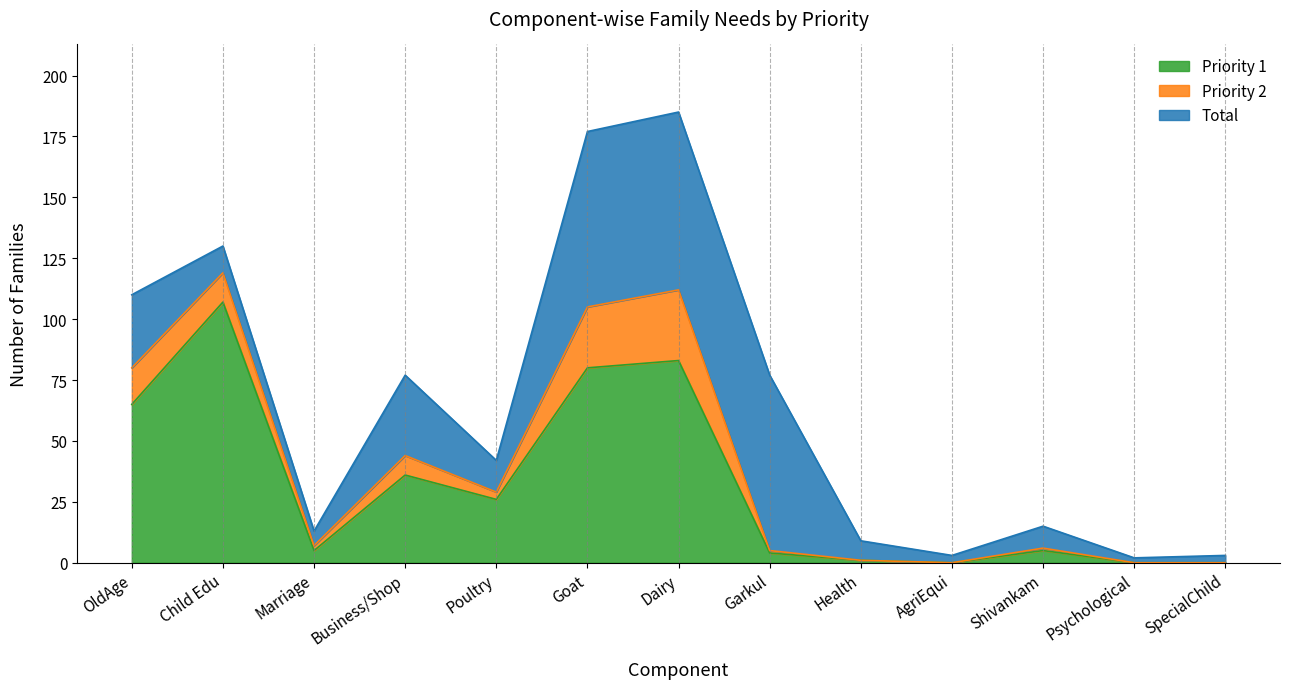

Is it true that Total equals 5 at AgriEqui?

False